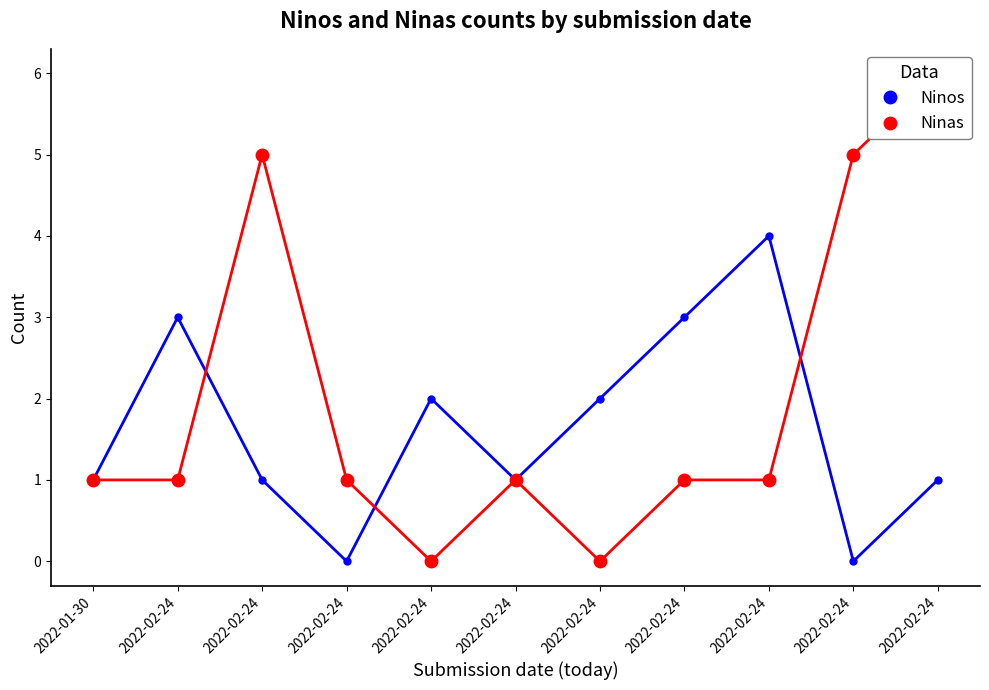

The value of Ninos at 2022-02-24 is 3. True or false?

True